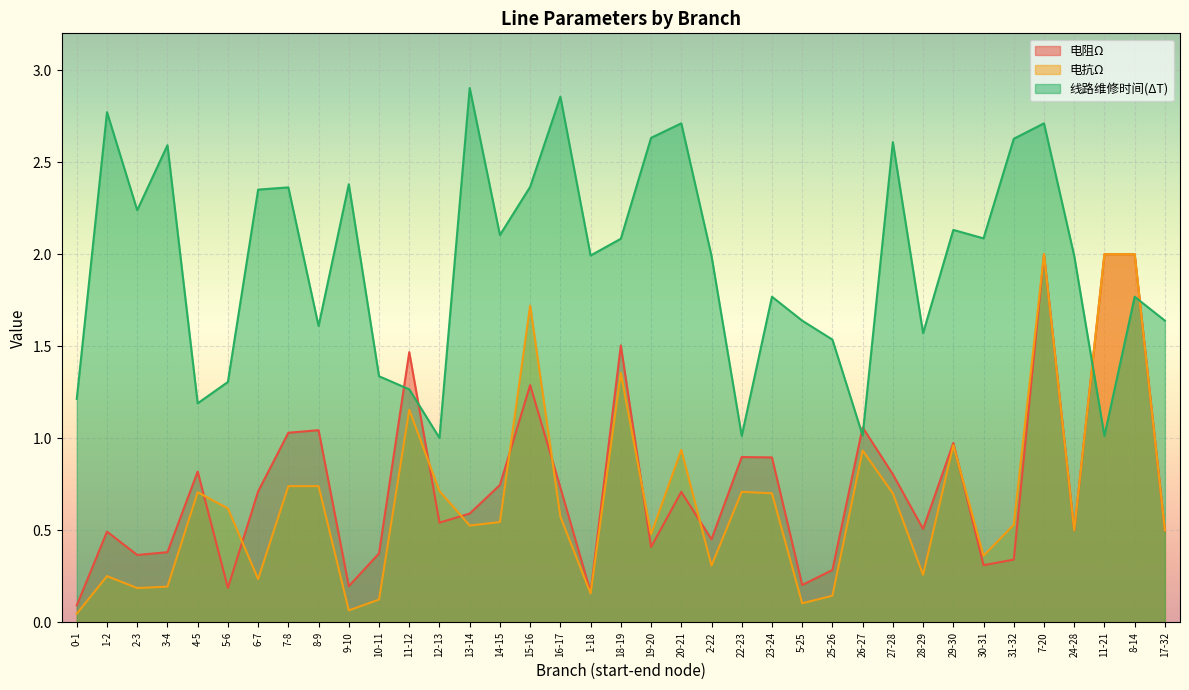

Which series has the largest total across all categories?

线路维修时间(ΔT)